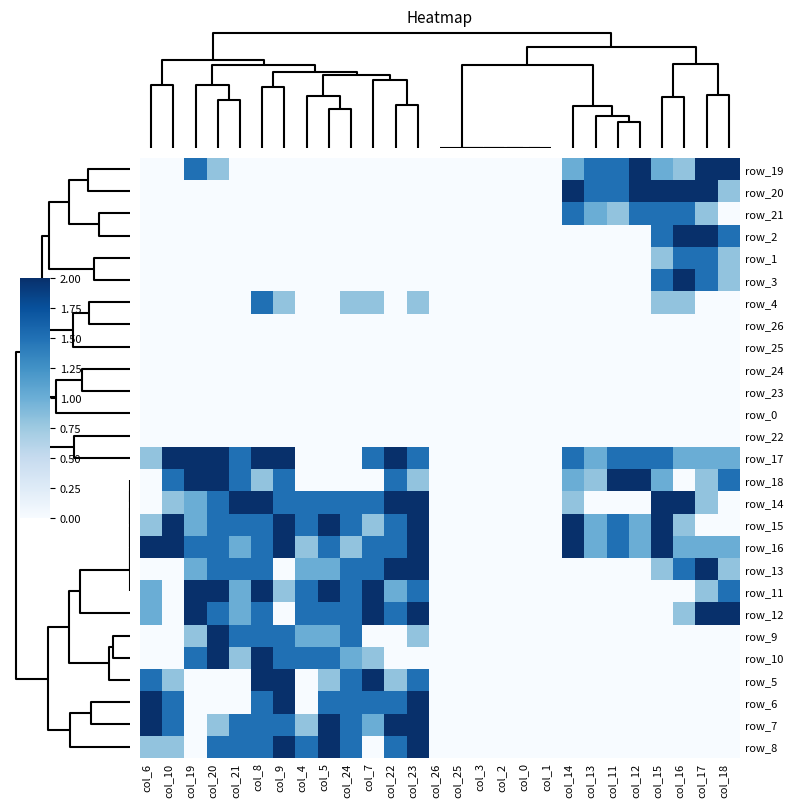

Is it true that row_5 equals -1.0 at col_20?

False